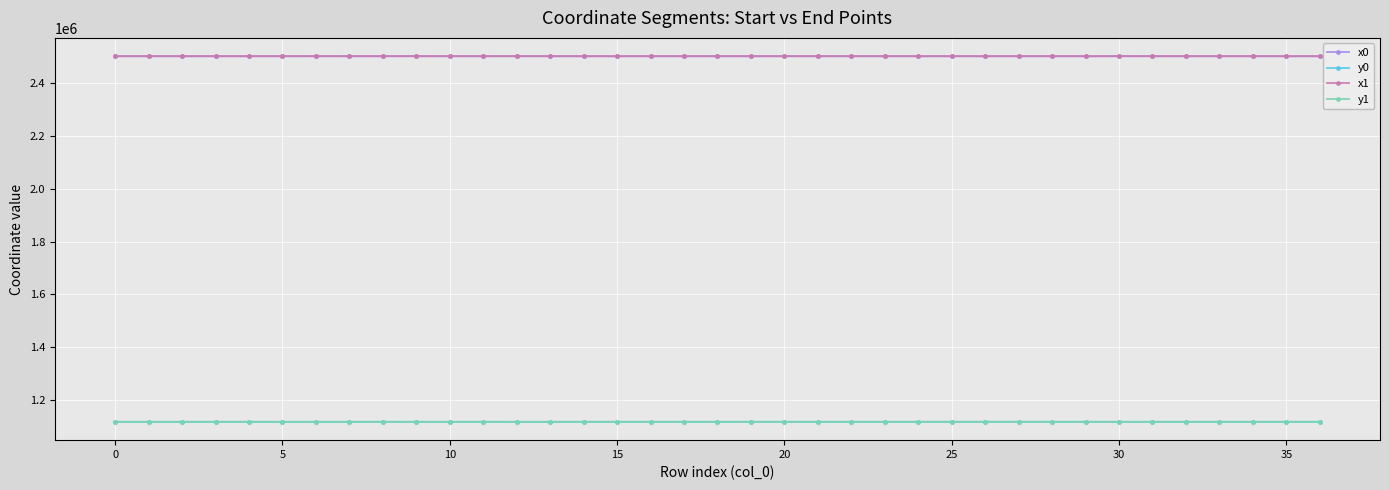

True or false: y1 and x0 intersect in this chart.

False